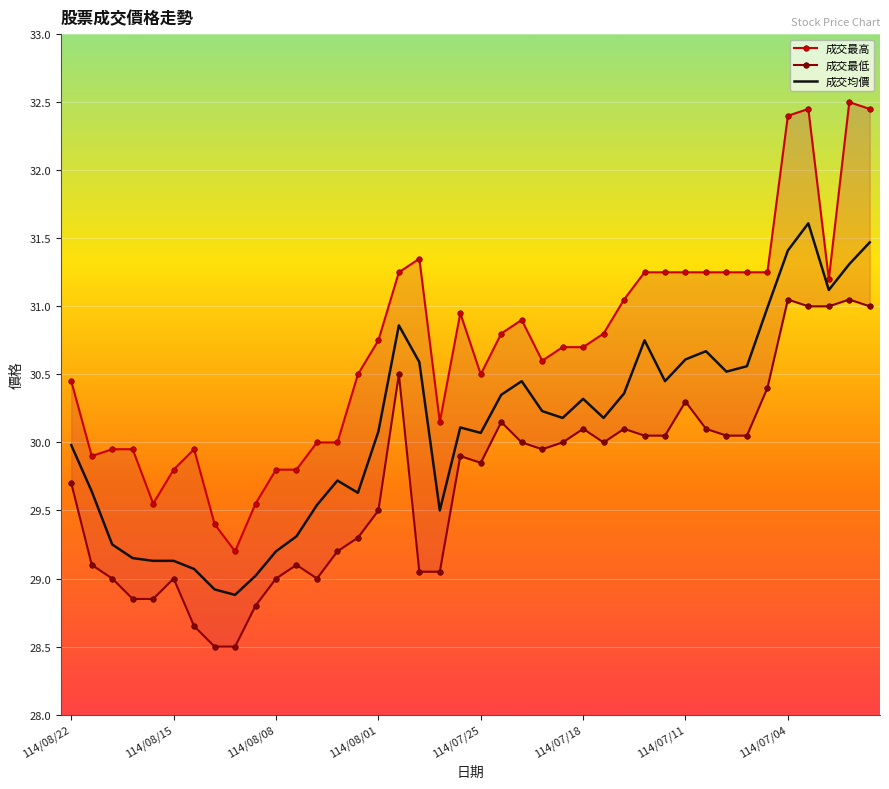

True or false: 成交均價 has a value of 31.4 at 114/07/04.

True